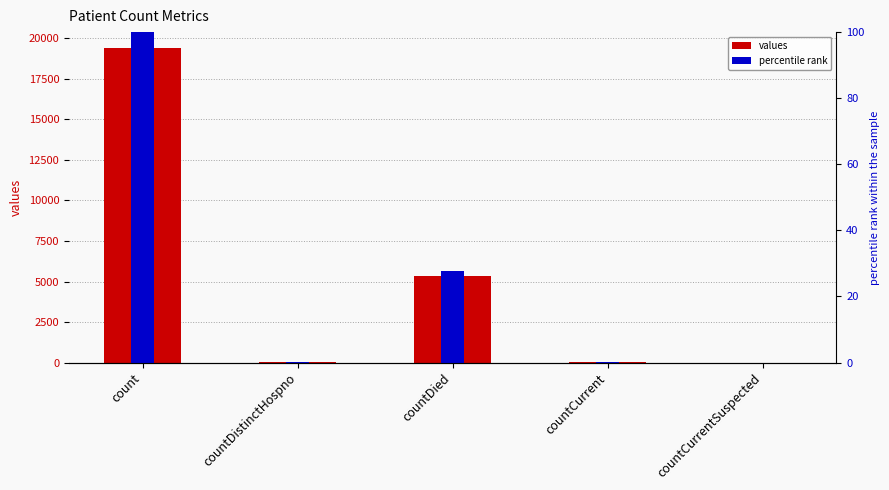

True or false: values has a value of 38.0 at countDistinctHospno.

True